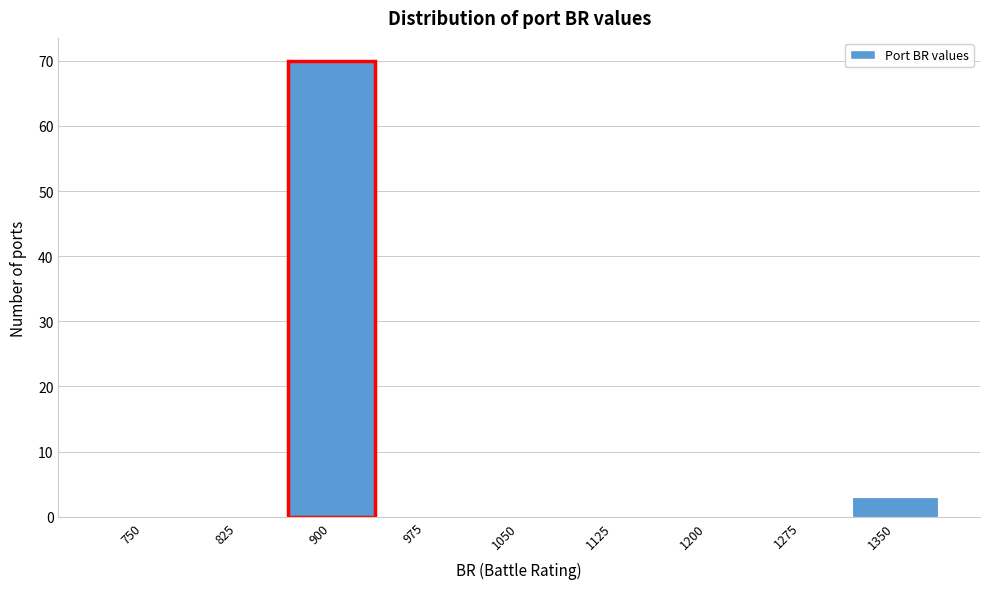

Reading left to right, what are all the values shown in this chart?

750=0	825=0	900=70	975=0	1050=0	1125=0	1200=0	1275=0	1350=3